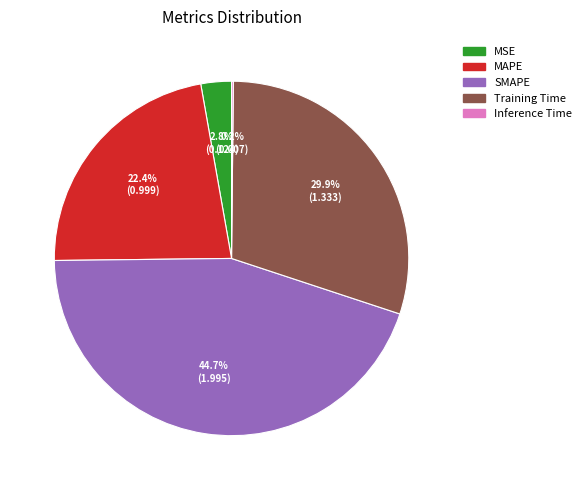

What percentage is NOT represented by MSE?

97.2%